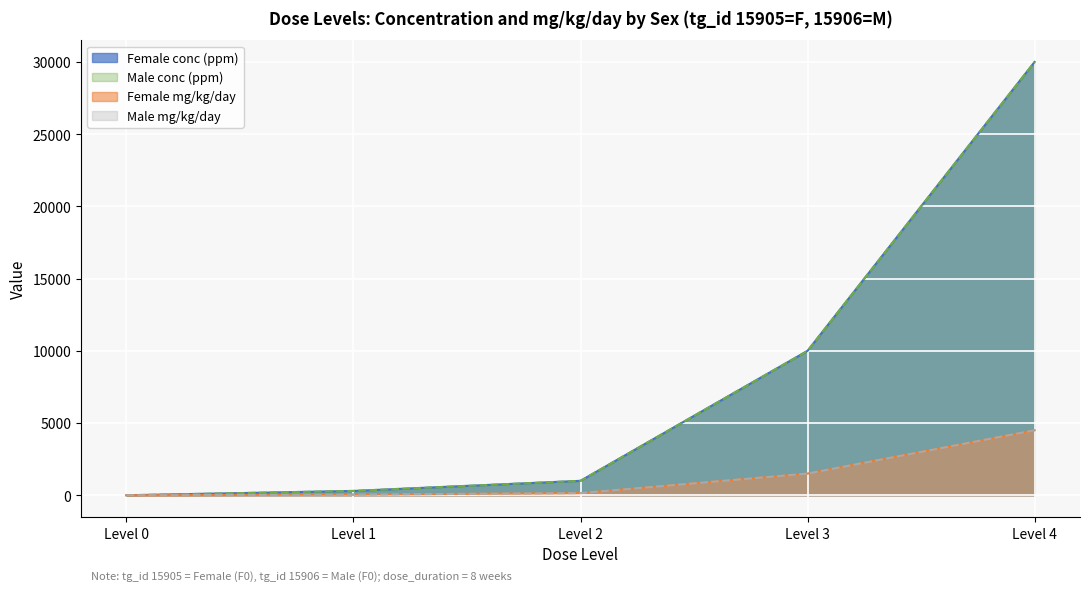

What is the highest value of the conc series?

30000